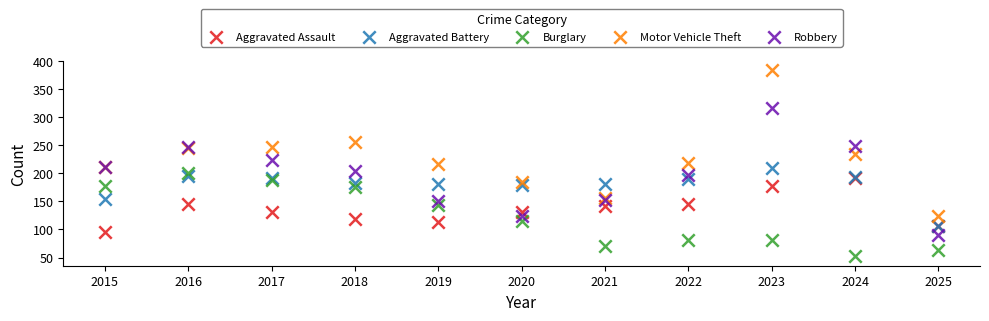

What are all the series names shown in the legend?

Aggravated Assault, Aggravated Battery, Burglary, Motor Vehicle Theft, Robbery